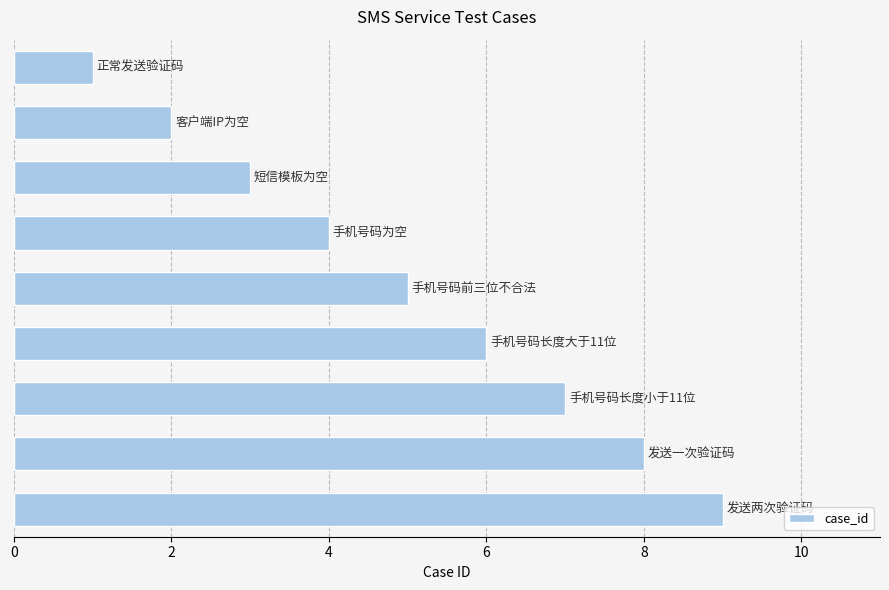

What is the greatest value displayed?

9